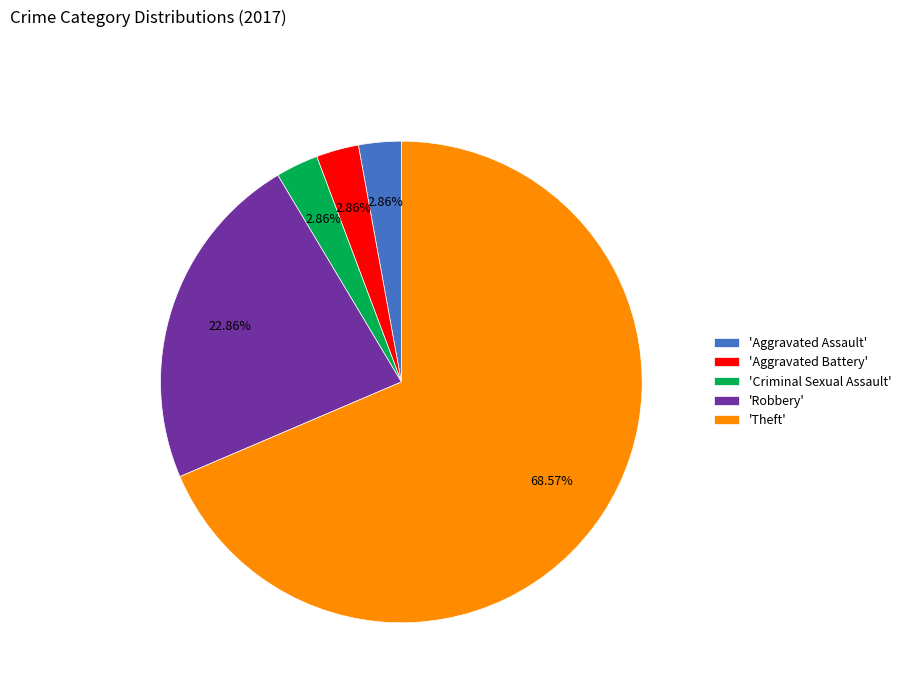

Which slice is the largest?

'Theft'